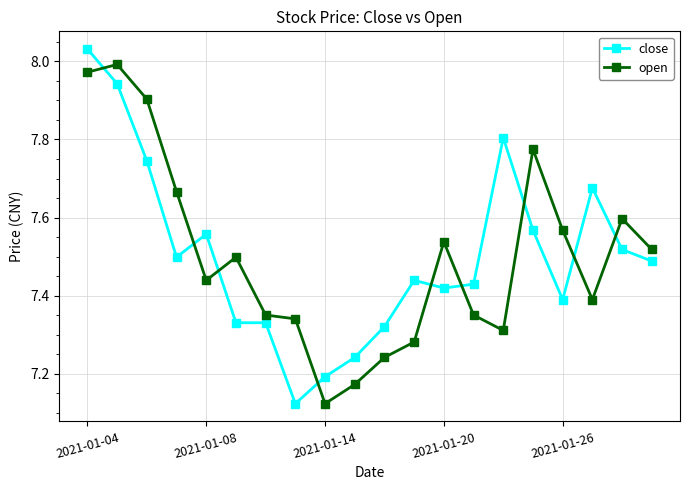

How many times do open and close cross each other?

9